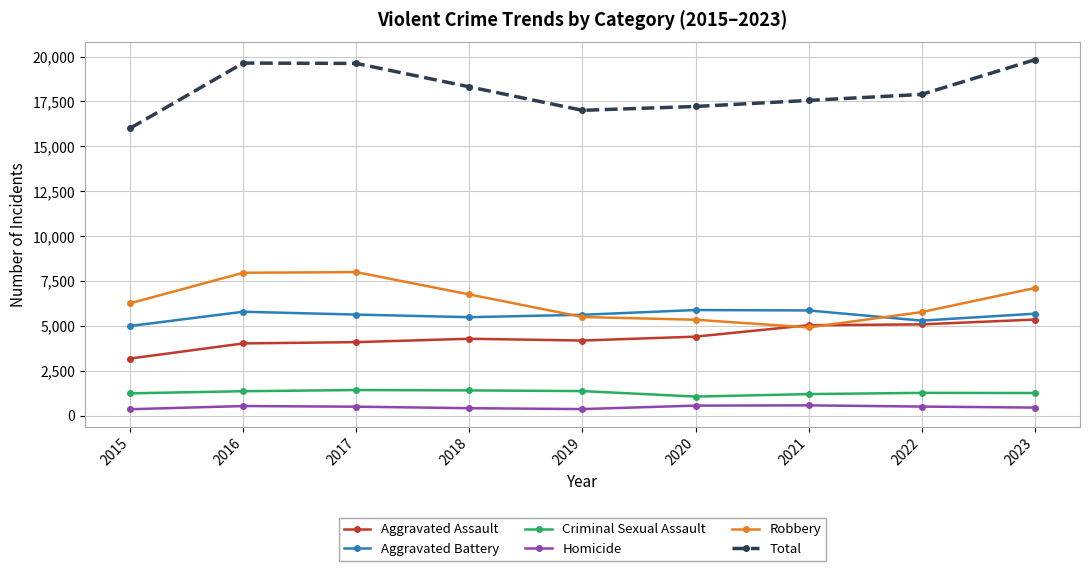

At which label does Aggravated Assault reach its peak?

2023